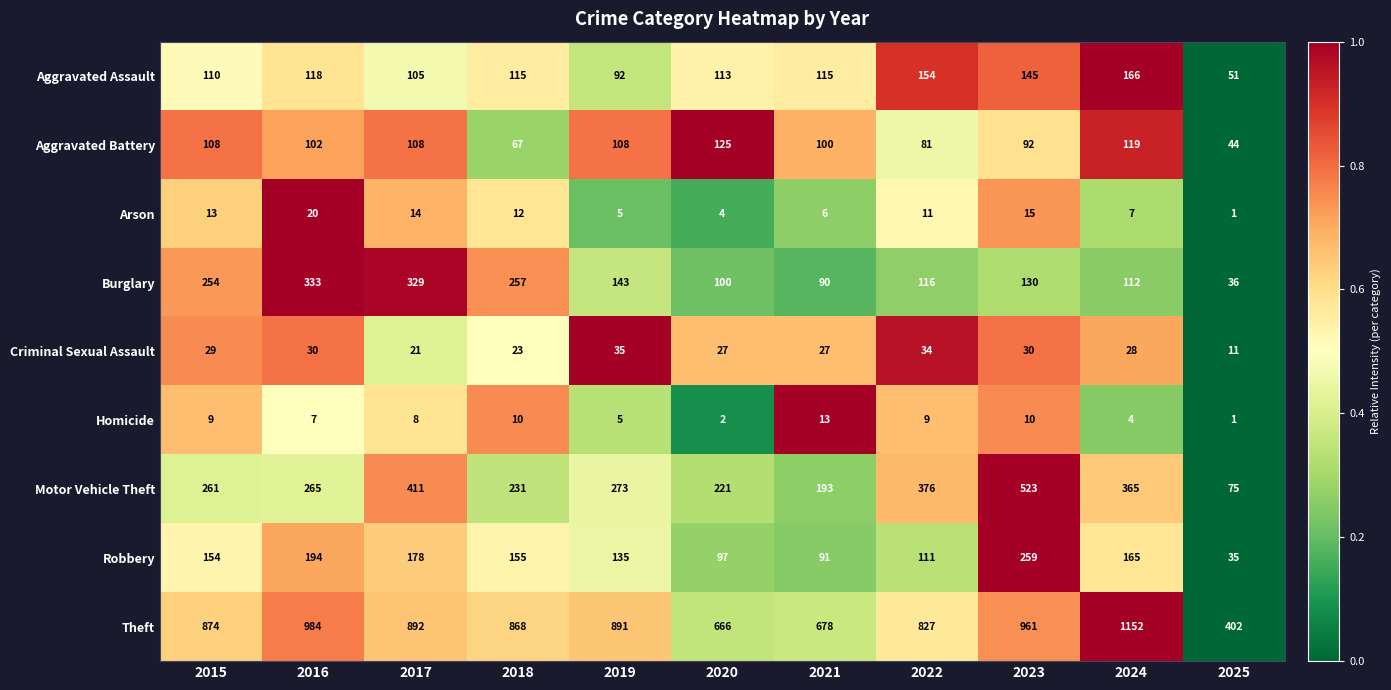

What is the total value across all series at 2019?

1687